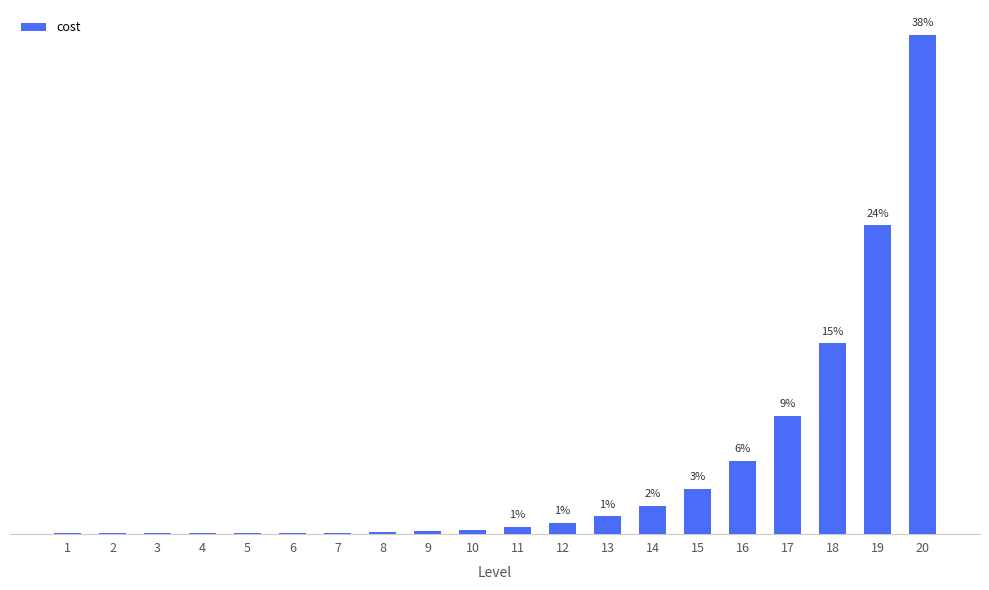

Are the bars horizontal?

No